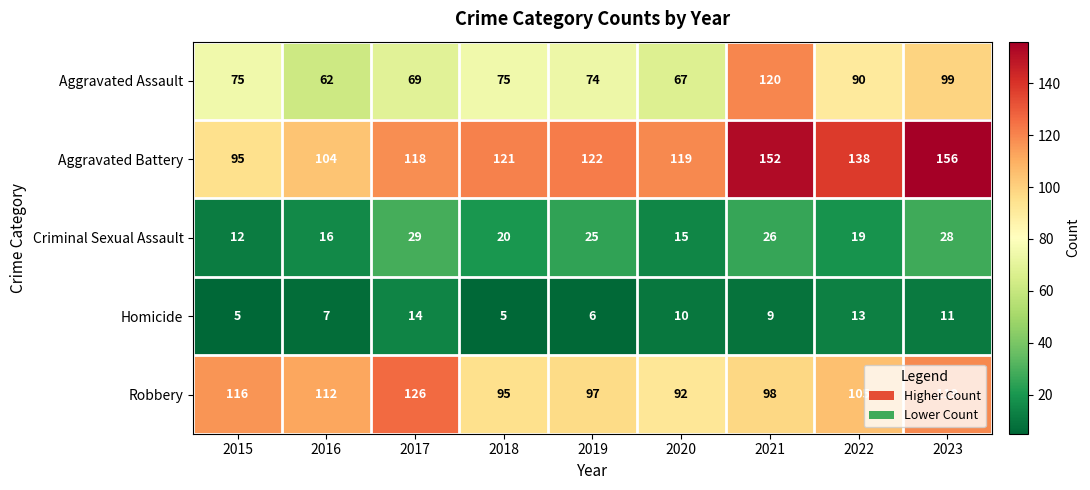

True or false: Homicide has a value of 25 at 2017.

False